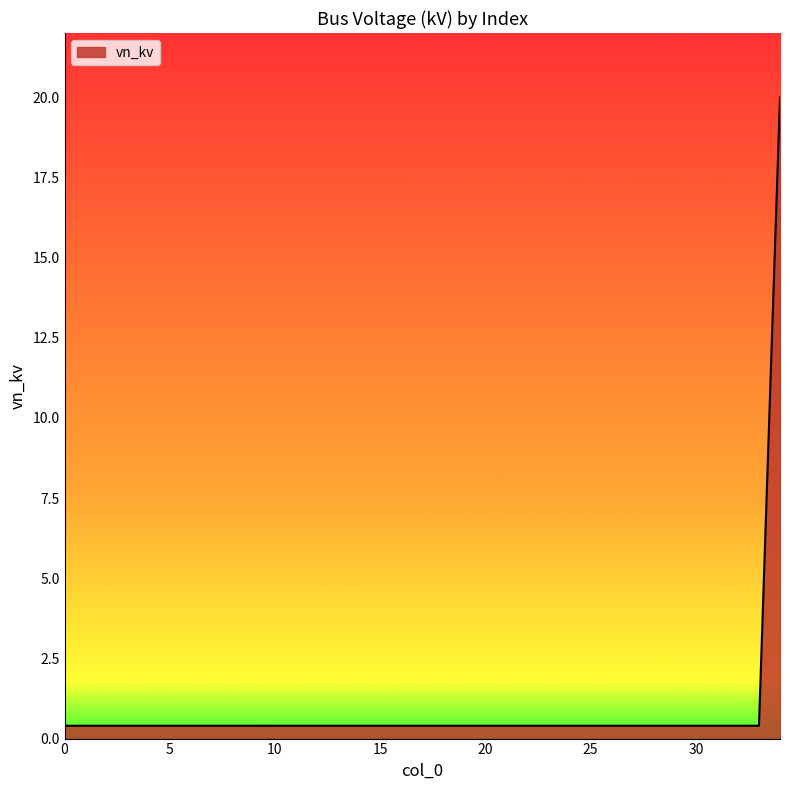

What is the smallest value displayed?

0.4